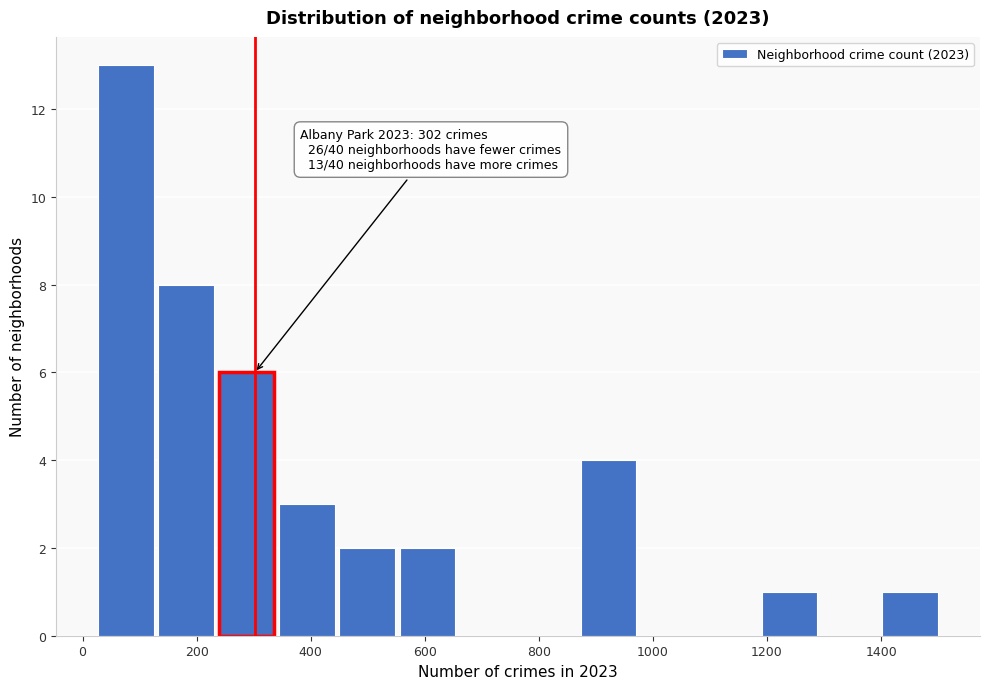

Over which range of the x-axis is the bar tallest?

20 to 120